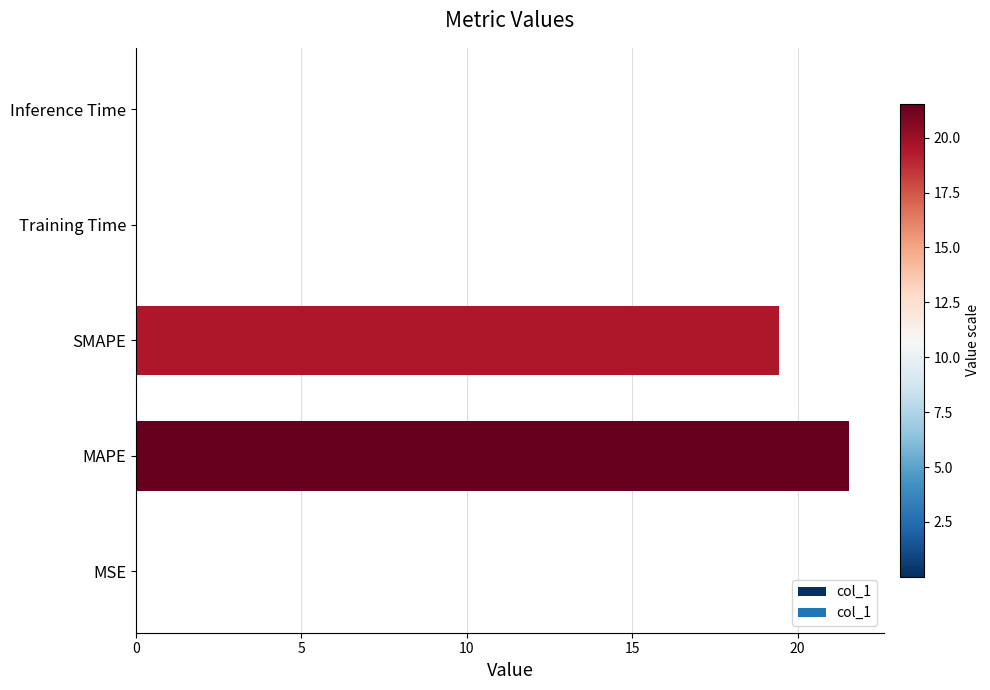

The chart shows a value of 11.0 at SMAPE. True or false?

False